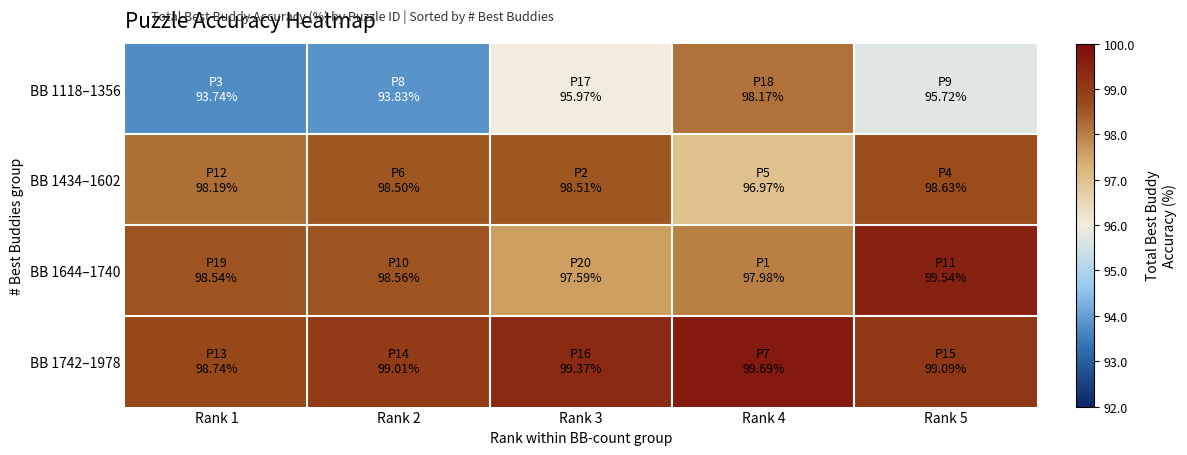

Reading left to right, extract all data points from this chart.

BB 1118–1356: Rank 1=93.7	Rank 2=93.8	Rank 3=96.0	Rank 4=98.2	Rank 5=95.7
BB 1434–1602: Rank 1=98.2	Rank 2=98.5	Rank 3=98.5	Rank 4=97.0	Rank 5=98.6
BB 1644–1740: Rank 1=98.5	Rank 2=98.6	Rank 3=97.6	Rank 4=98.0	Rank 5=99.5
BB 1742–1978: Rank 1=98.7	Rank 2=99.0	Rank 3=99.4	Rank 4=99.7	Rank 5=99.1